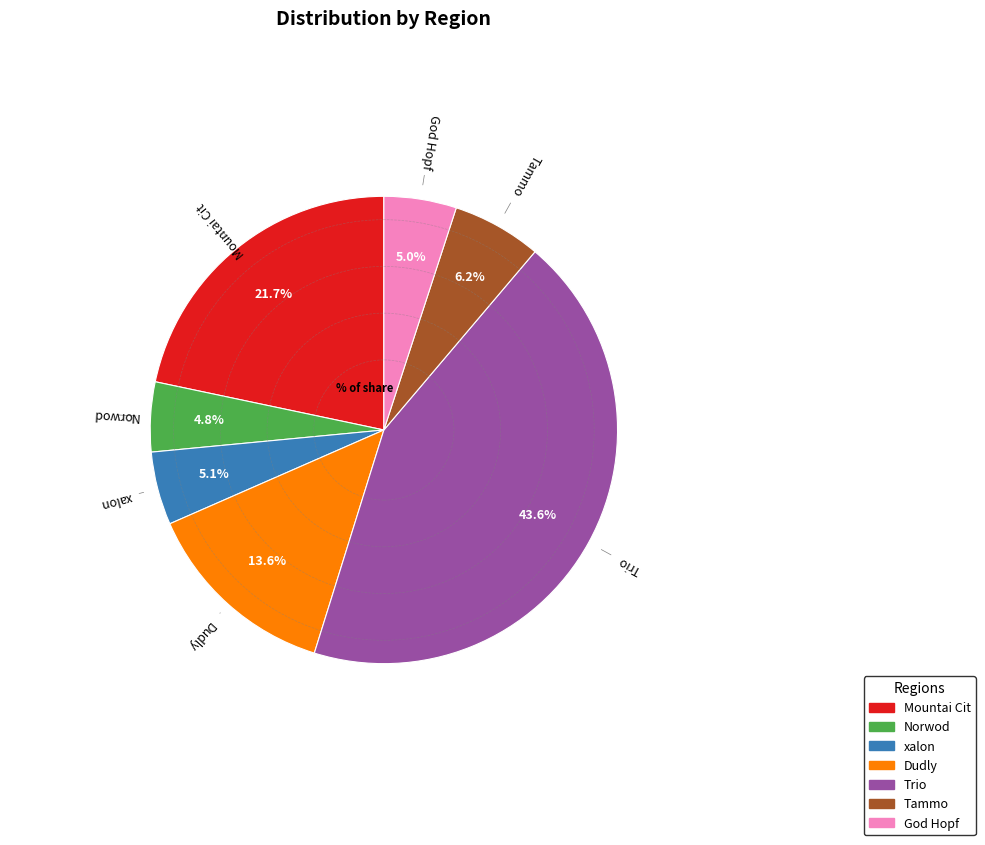

How many segments does this pie chart have?

7